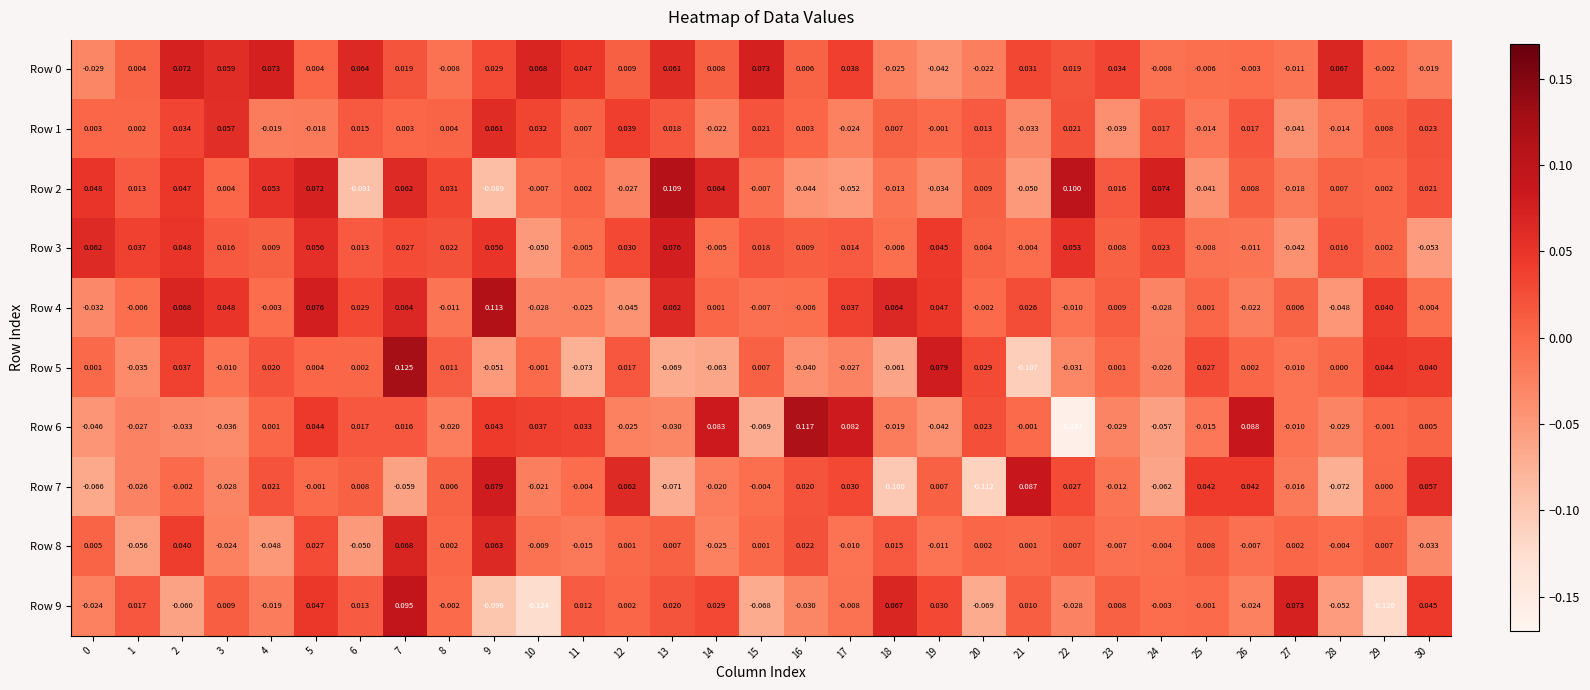

How many series are shown in this chart?

10